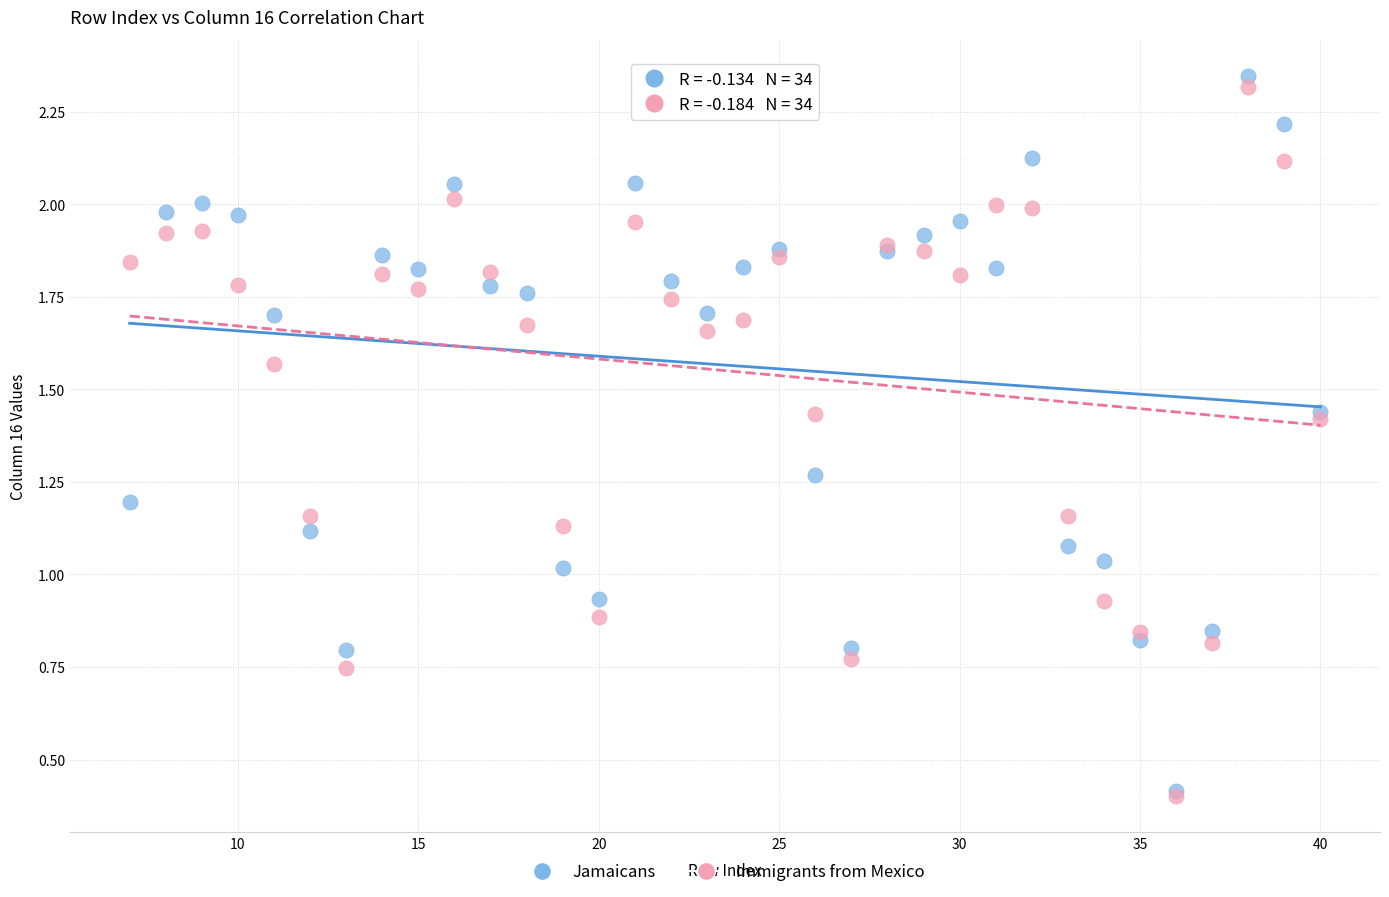

What are all the series names shown in the legend?

Jamaicans, Immigrants from Mexico